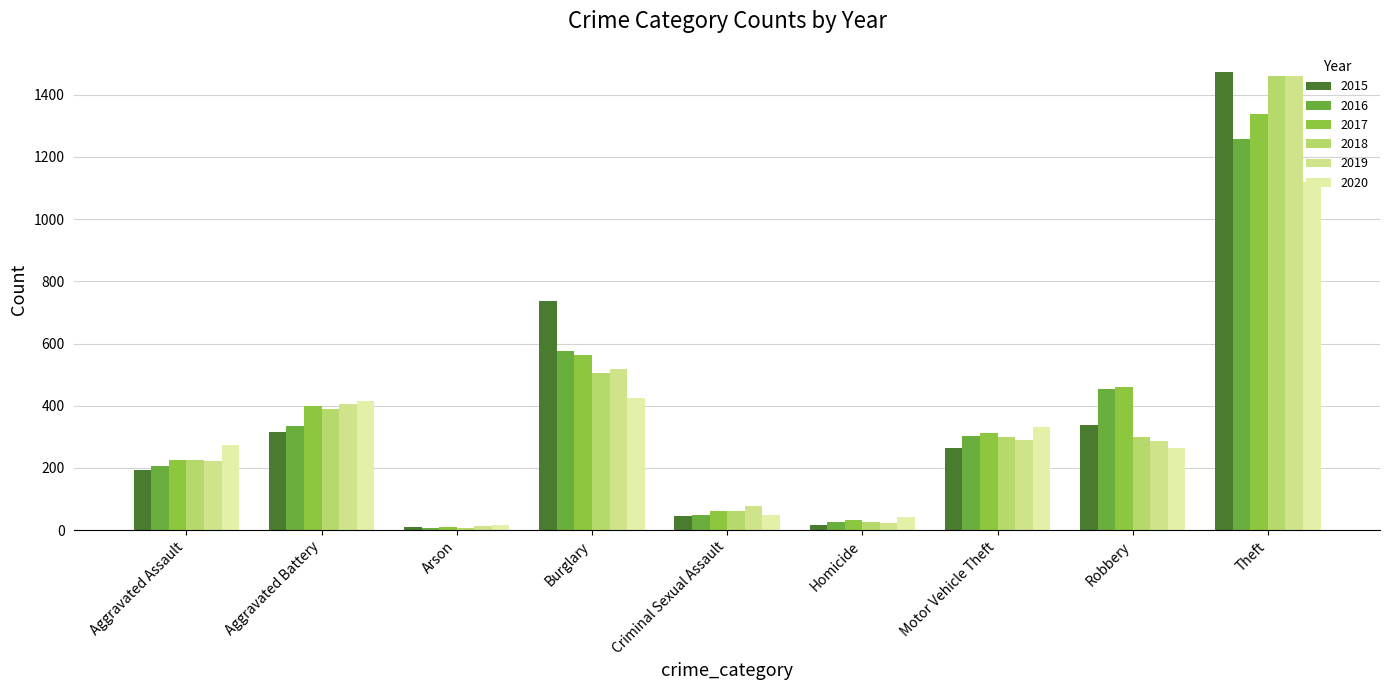

Reading left to right, transcribe all the data shown in this chart.

2015: 194	316	9	738	46	15	263	337	1474
2016: 206	336	7	576	50	26	304	454	1259
2017: 225	400	10	562	62	33	312	460	1339
2018: 225	389	7	506	60	25	298	301	1461
2019: 223	407	12	517	77	22	290	287	1459
2020: 273	415	17	425	48	41	333	263	1120